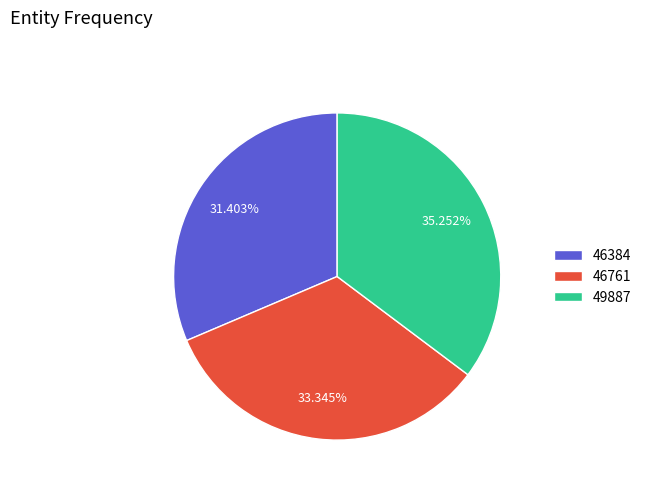

What is the total percentage of 46384 and 46761?

64.7%